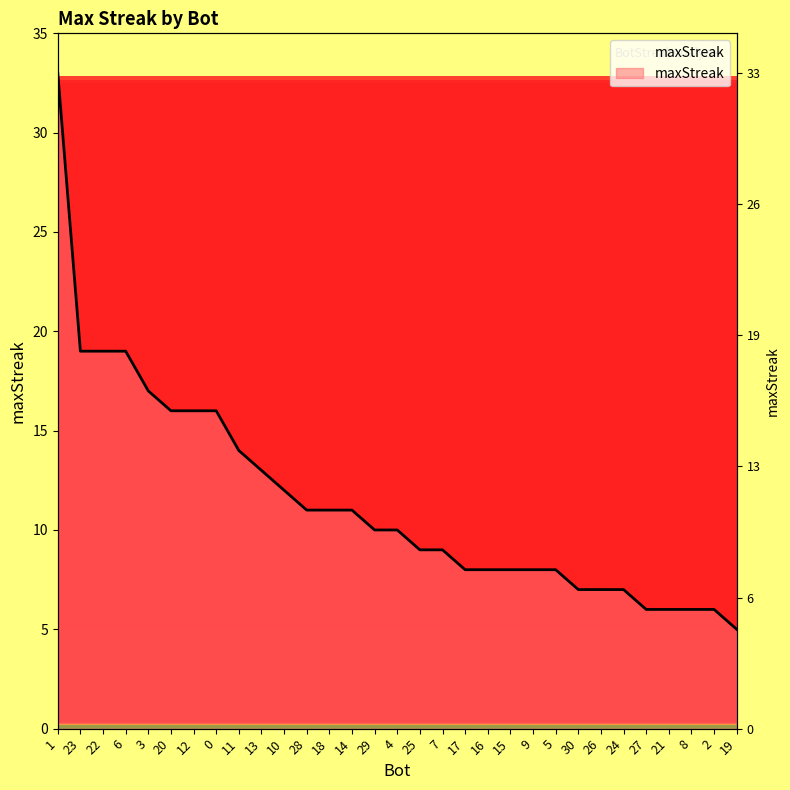

What is the sum of all values?

355